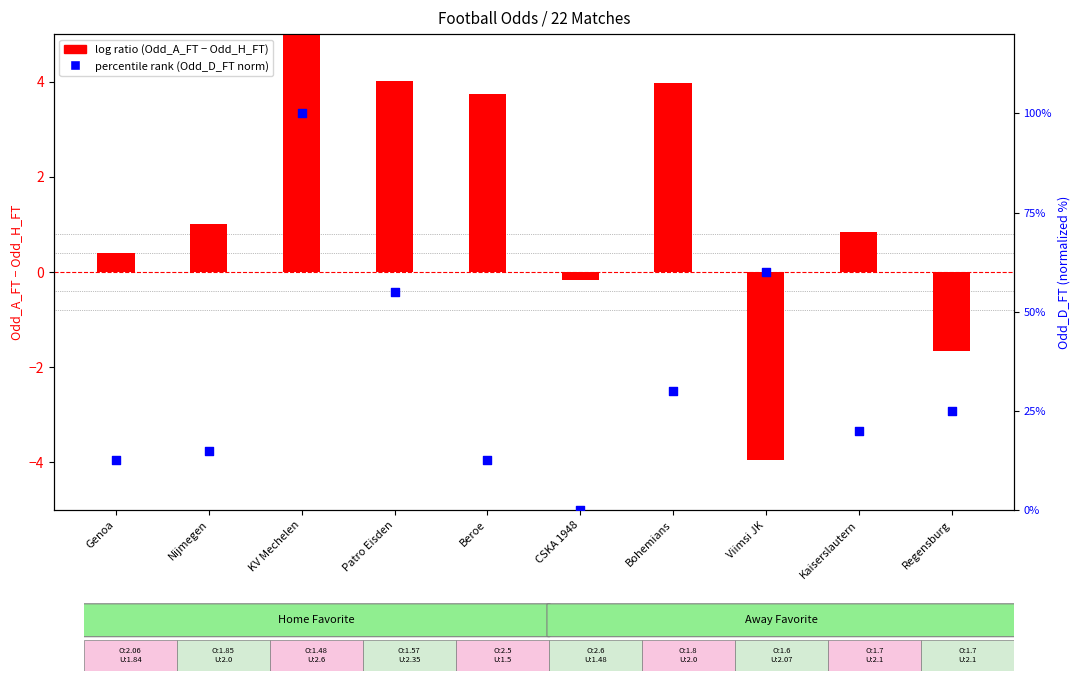

Which series has the largest Y range (max minus min)?

percentile rank (Odd_D_FT norm)